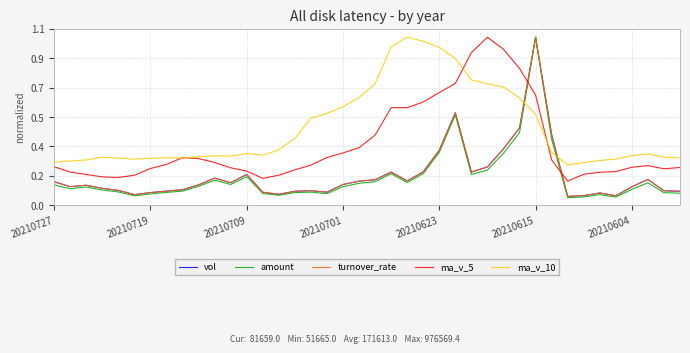

What are all the series names shown in the legend?

vol, amount, turnover_rate, ma_v_5, ma_v_10